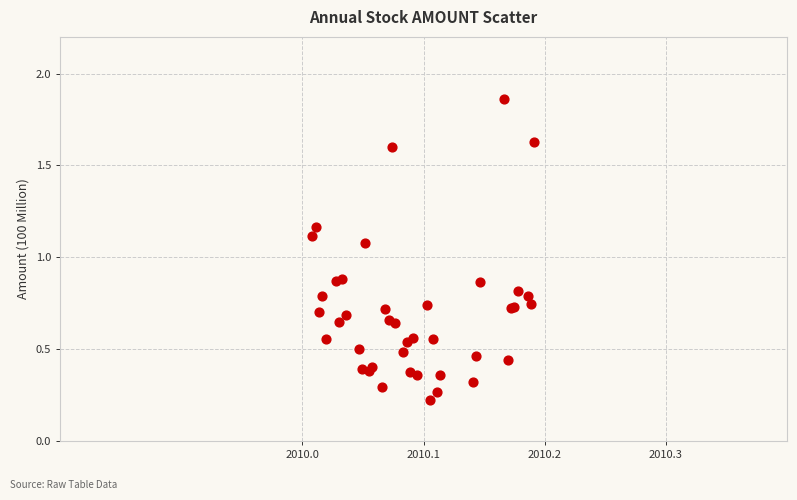

What Y value in the scatter plot is closest to 1?

1.1